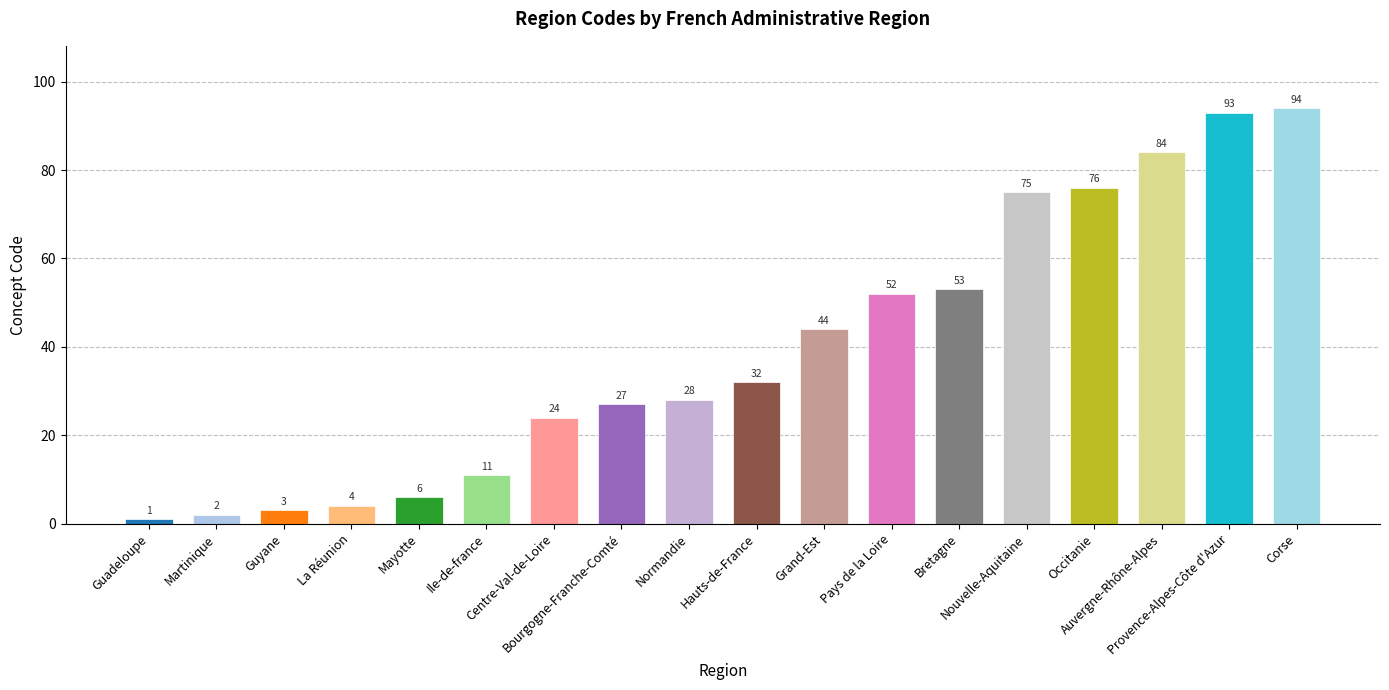

What is the difference between the second highest and minimum values?

92